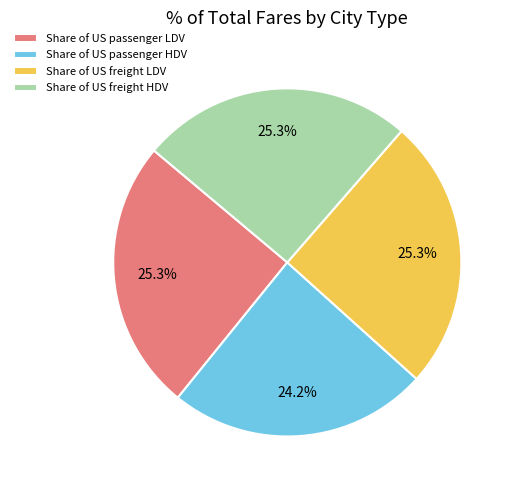

Is the sum of Share of US freight LDV and Share of US passenger HDV greater than half?

No